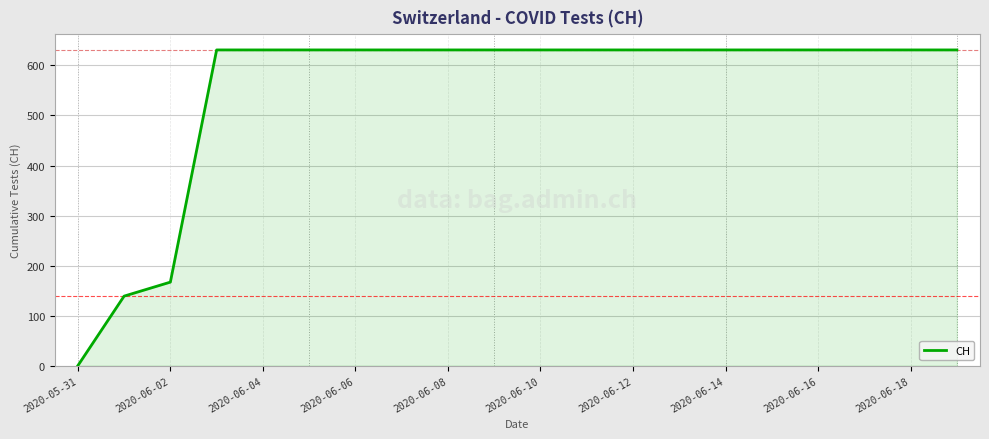

What is the average value?

552